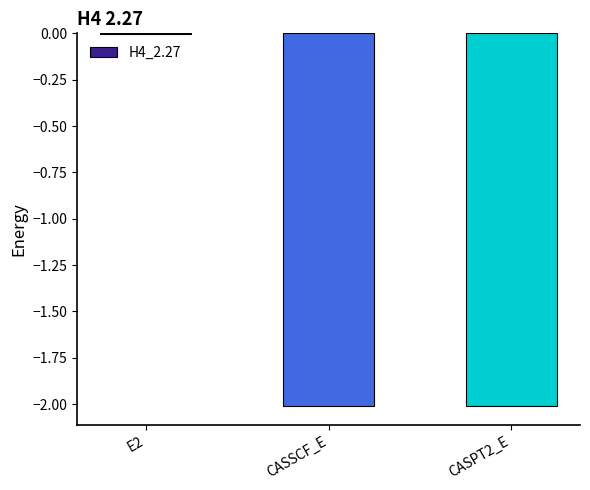

Is it true that the value at CASPT2_E is -1.0?

False